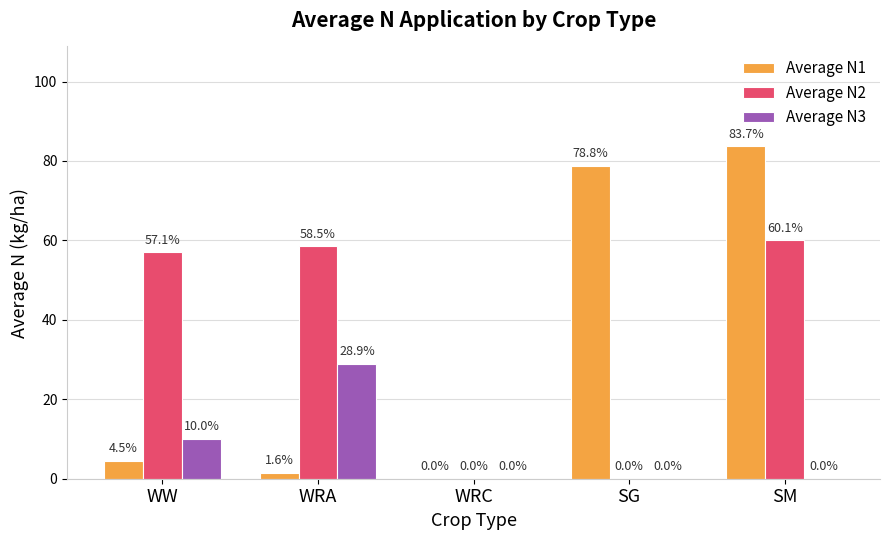

Which series has the largest total across all categories?

Average N2